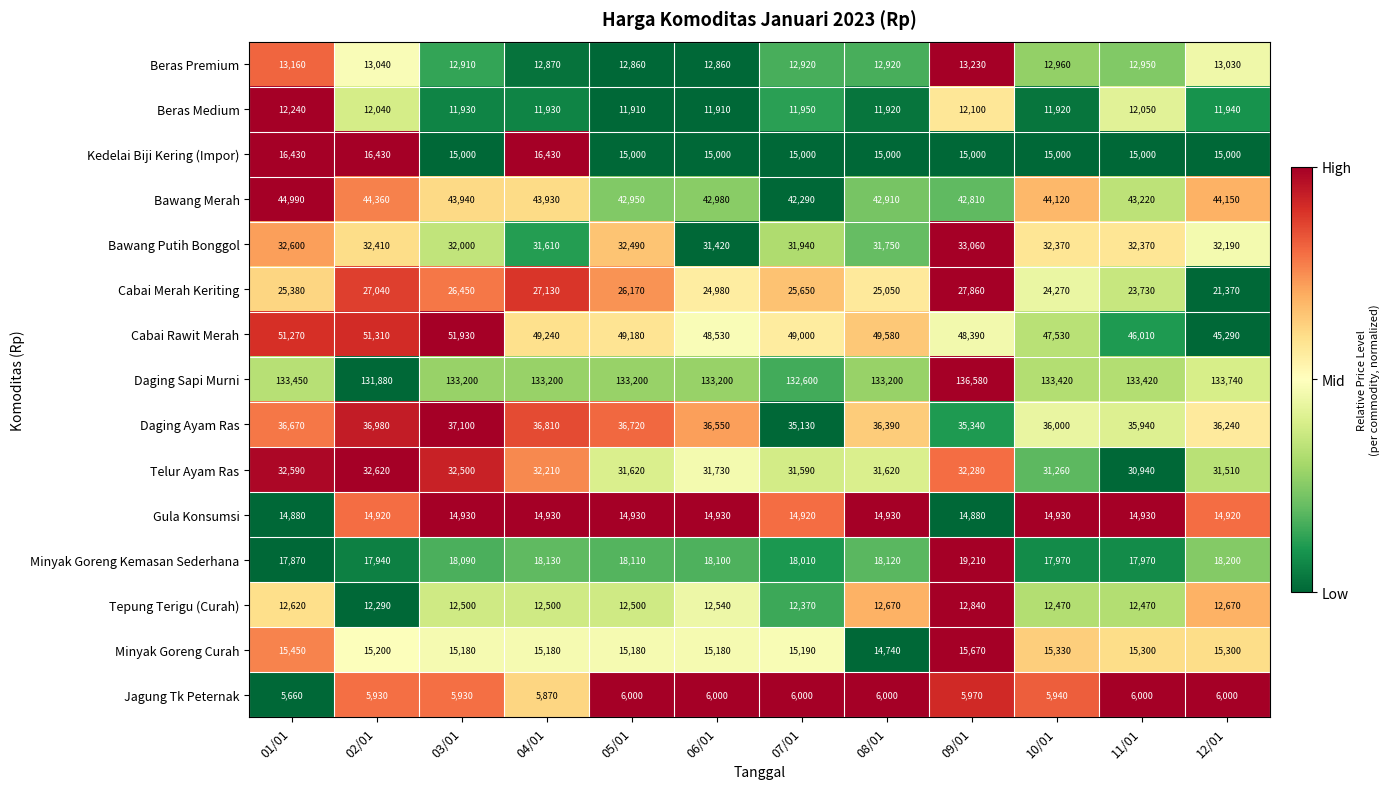

Which series changed the most between 01/01 and 07/01?

Bawang Merah